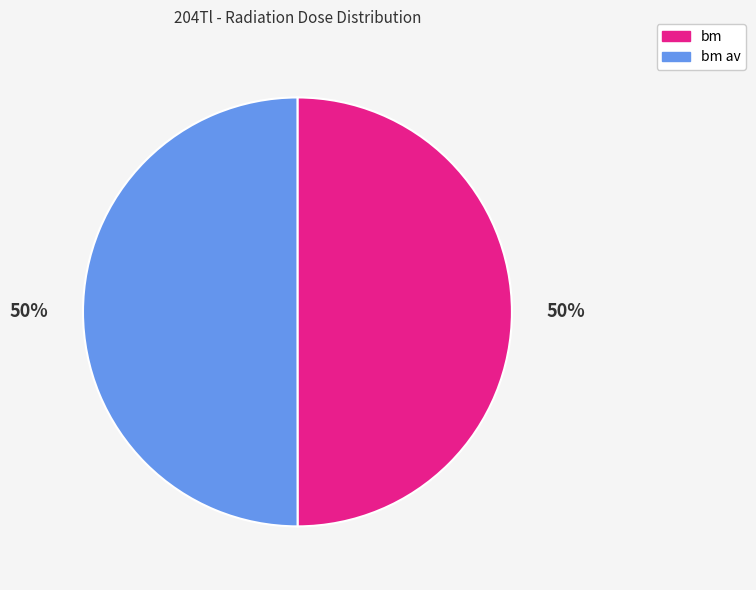

How many slices are in this pie chart?

2